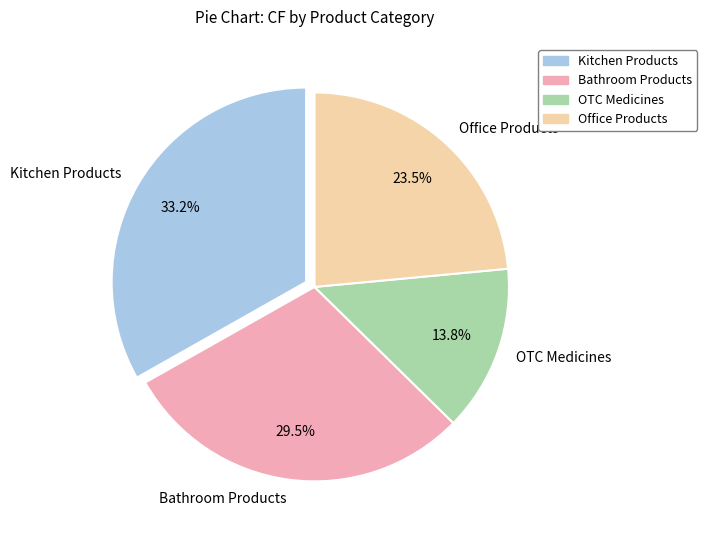

What percentage is NOT represented by Bathroom Products?

70.5%